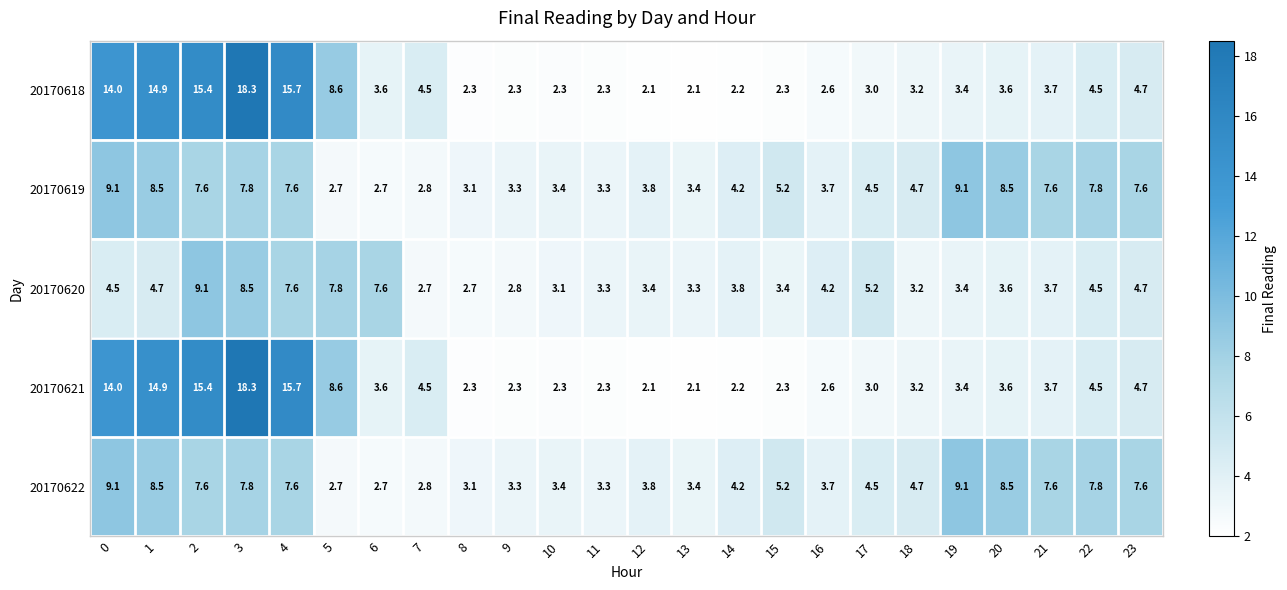

What is the minimum value for 20170618?

2.1